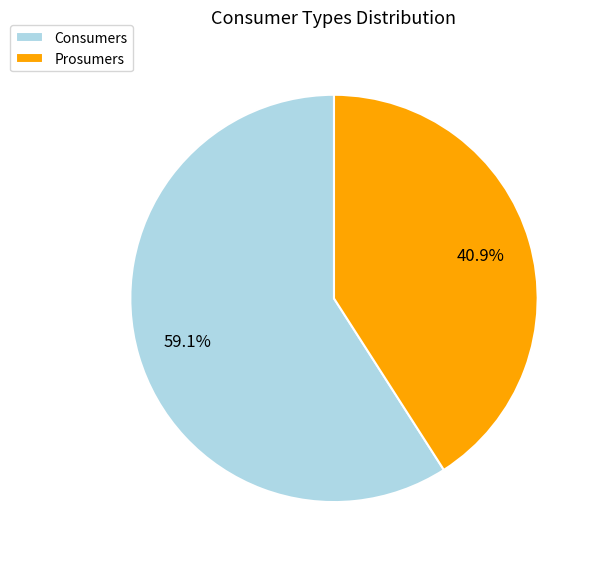

To the nearest percent, what is the difference between the Consumers and Prosumers slice percentages?

18%